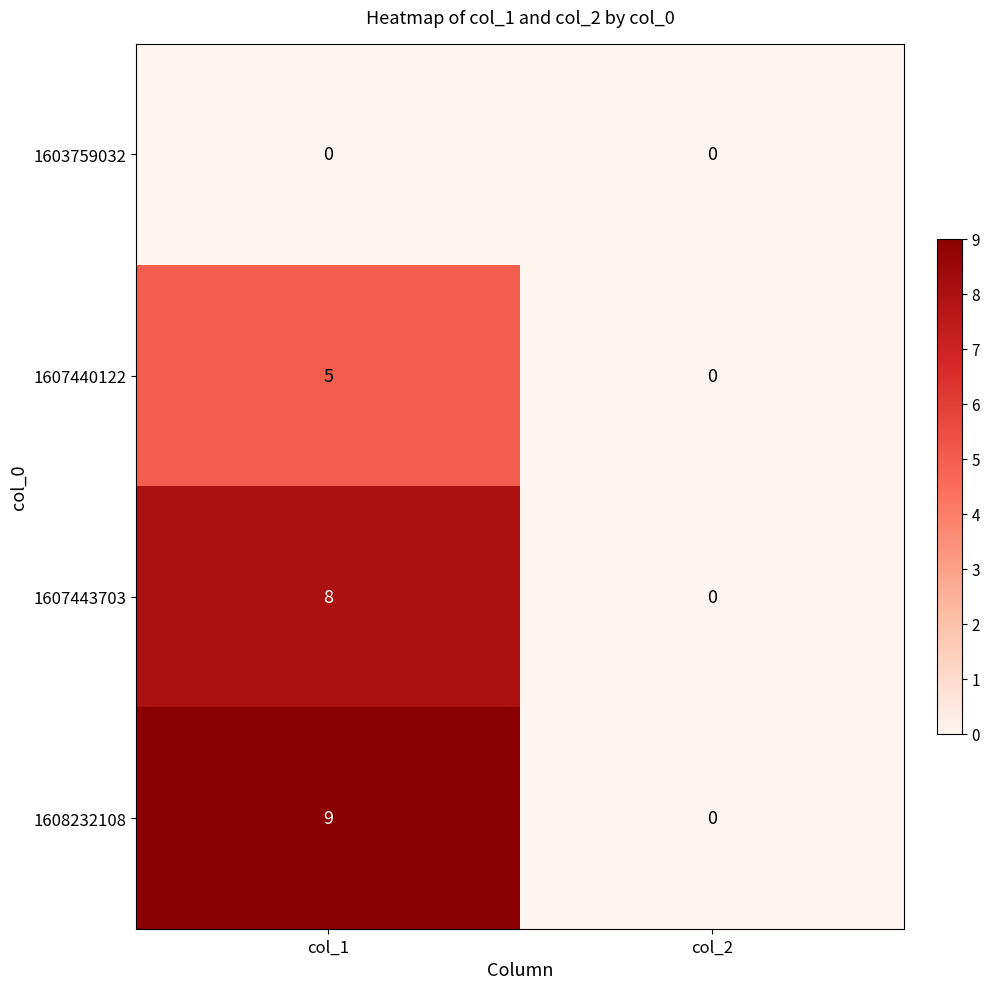

At which category is the sum across all series the highest?

col_1